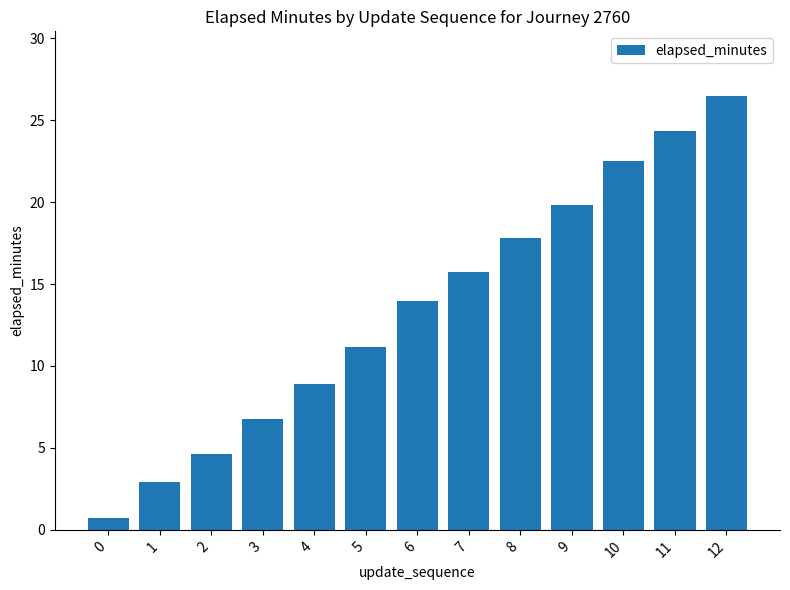

Count the number of categories in the chart.

13